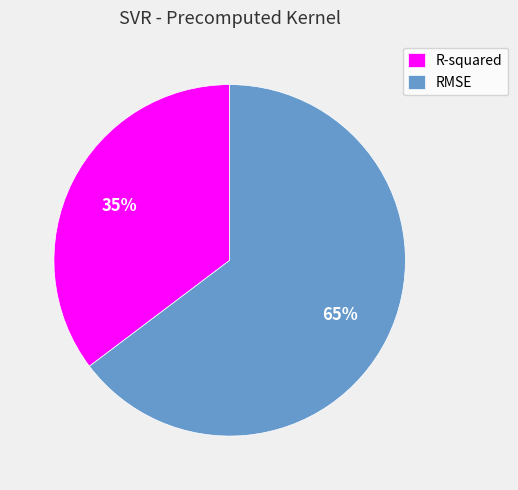

Which has a higher value, R-squared or RMSE?

RMSE